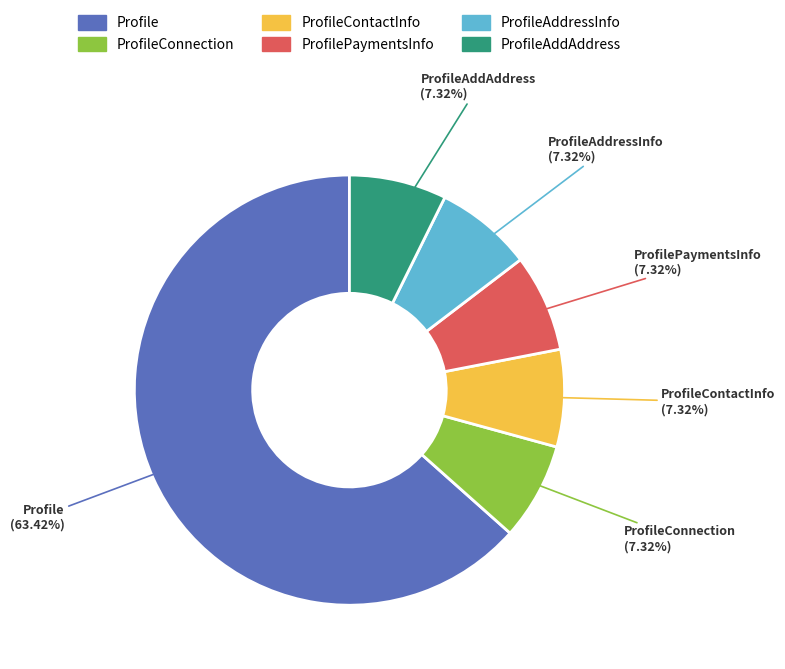

What is the largest slice in the pie chart?

Profile